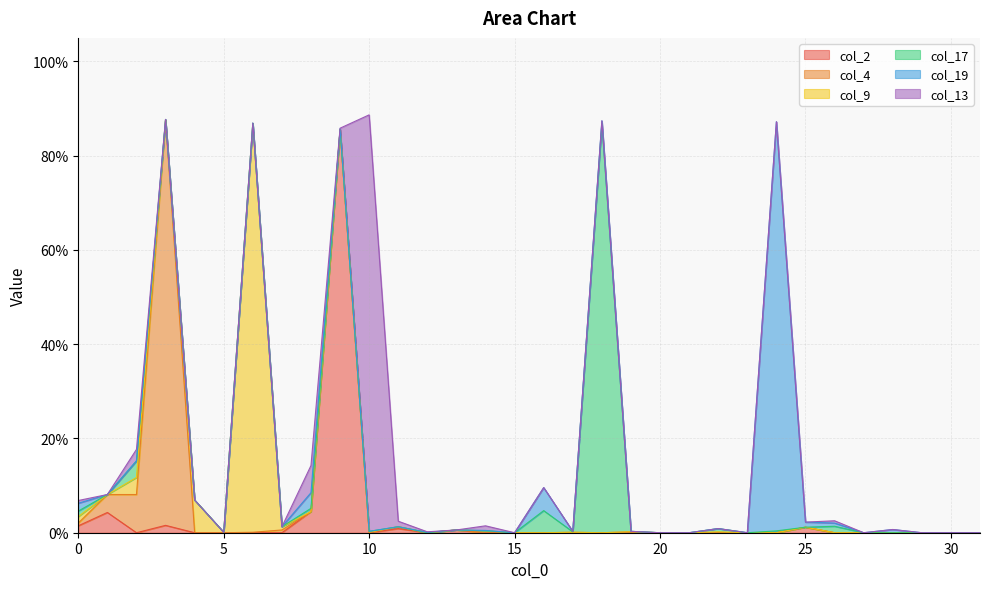

Reading left to right, what are all the values shown in this chart?

col_2: 0.0	0.0	0.0	0.0	0.0	0.0	0.0	0.0	0.0	0.9	0.0	0.0	0.0	0.0	0.0	0.0	0.0	0.0	0.0	0.0	0.0	0.0	0.0	0.0	0.0	0.0	0.0	0.0	0.0	0.0	0.0	0.0
col_4: 0.0	0.0	0.1	0.9	0.0	0.0	0.0	0.0	0.0	0.0	0.0	0.0	0.0	0.0	0.0	0.0	0.0	0.0	0.0	0.0	0.0	0.0	0.0	0.0	0.0	0.0	0.0	0.0	0.0	0.0	0.0	0.0
col_9: 0.0	0.0	0.0	0.0	0.1	0.0	0.9	0.0	0.0	0.0	0.0	0.0	0.0	0.0	0.0	0.0	0.0	0.0	0.0	0.0	0.0	0.0	0.0	0.0	0.0	0.0	0.0	0.0	0.0	0.0	0.0	0.0
col_17: 0.0	0.0	0.0	0.0	0.0	0.0	0.0	0.0	0.0	0.0	0.0	0.0	0.0	0.0	0.0	0.0	0.0	0.0	0.9	0.0	0.0	0.0	0.0	0.0	0.0	0.0	0.0	0.0	0.0	0.0	0.0	0.0
col_19: 0.0	0.0	0.0	0.0	0.0	0.0	0.0	0.0	0.0	0.0	0.0	0.0	0.0	0.0	0.0	0.0	0.0	0.0	0.0	0.0	0.0	0.0	0.0	0.0	0.9	0.0	0.0	0.0	0.0	0.0	0.0	0.0
col_13: 0.0	0.0	0.0	0.0	0.0	0.0	0.0	0.0	0.1	0.0	0.9	0.0	0.0	0.0	0.0	0.0	0.0	0.0	0.0	0.0	0.0	0.0	0.0	0.0	0.0	0.0	0.0	0.0	0.0	0.0	0.0	0.0